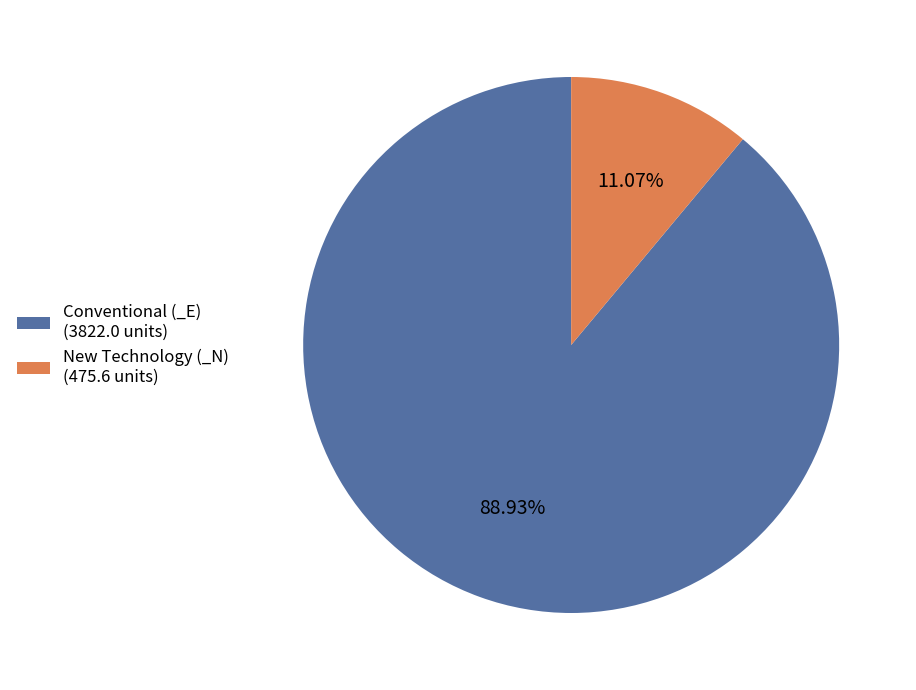

Which has a higher value, Conventional (_E) (3822.0 units) or New Technology (_N) (475.6 units)?

Conventional (_E) (3822.0 units)